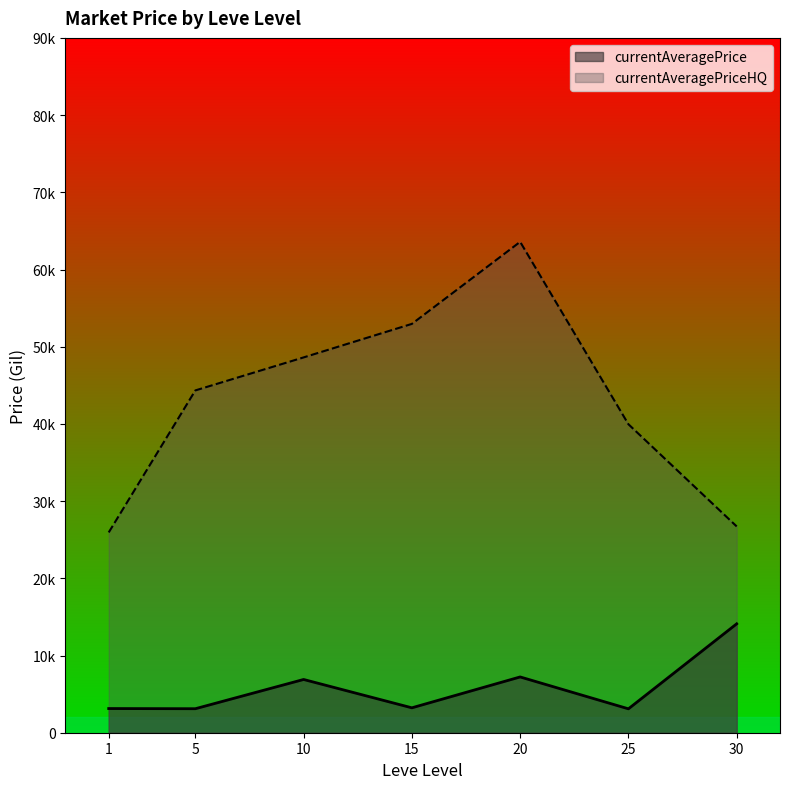

At which label does currentAveragePriceHQ reach its minimum?

1